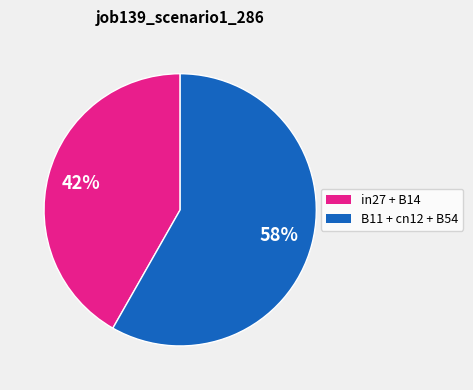

Count the number of slices in the pie.

2